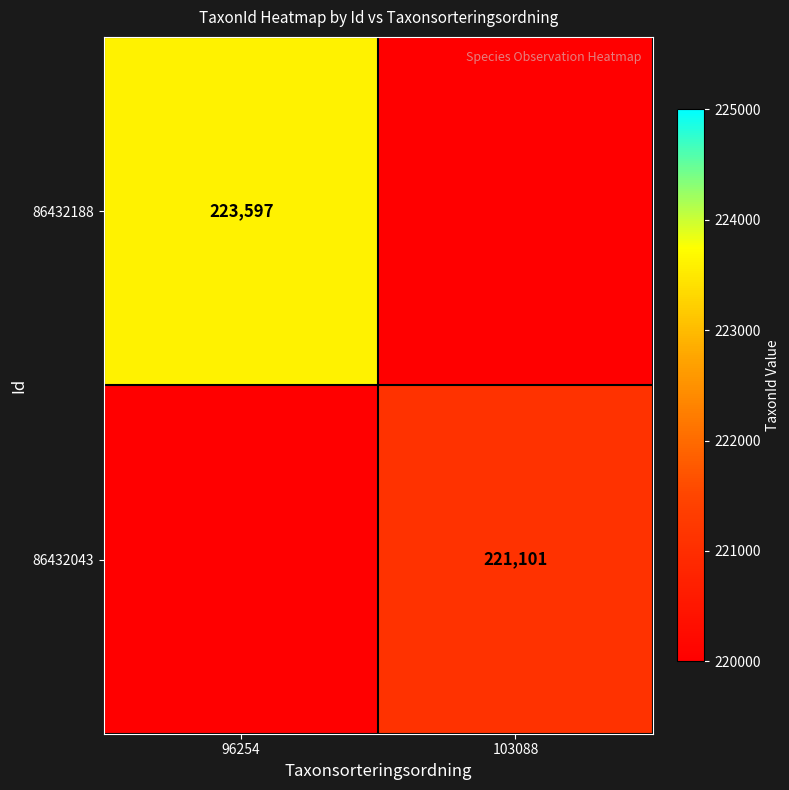

What is the total value across all series at 103088?

221101